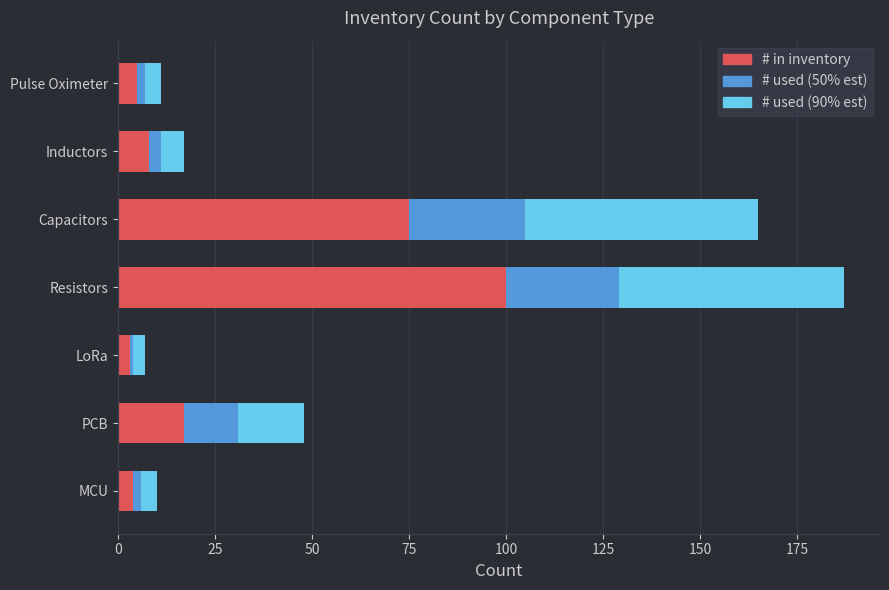

The value of # in inventory at Resistors is 33. True or false?

False